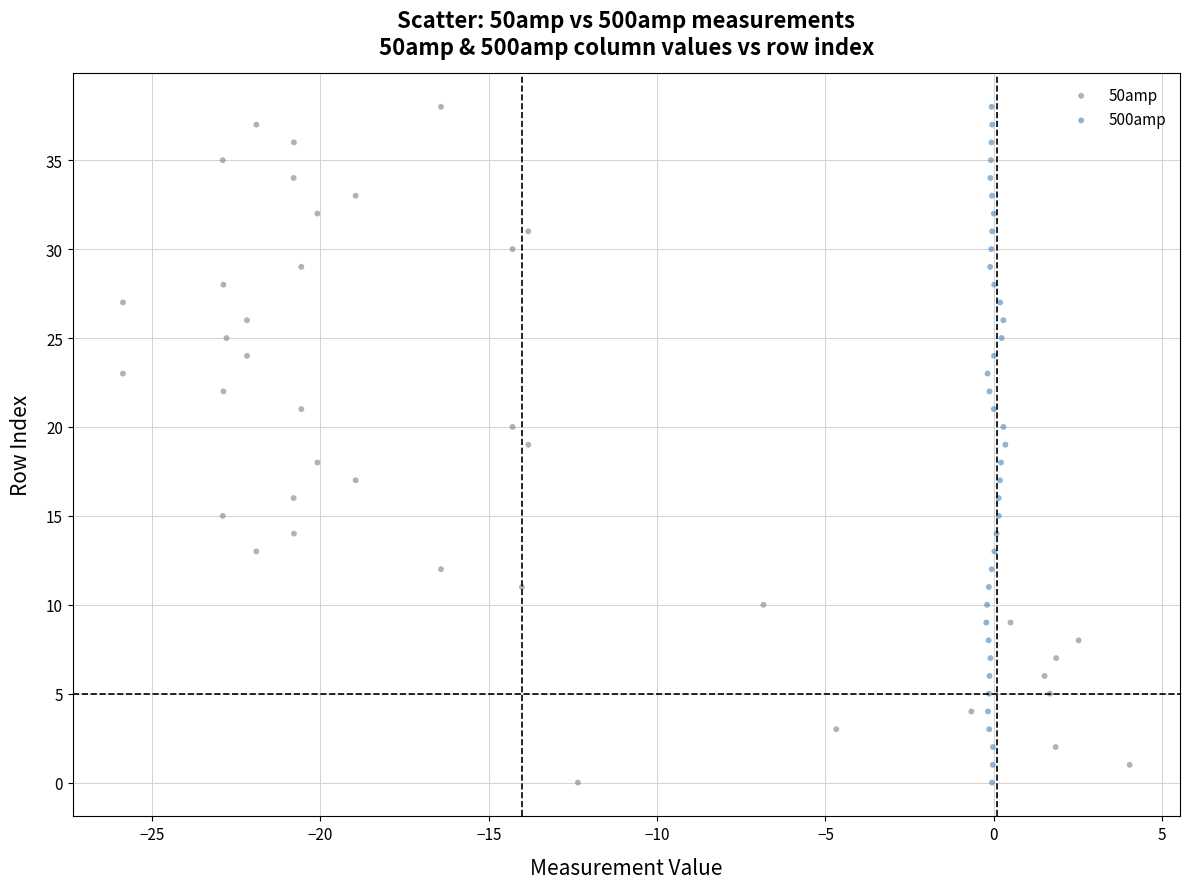

What are all the series names shown in the legend?

50amp, 500amp